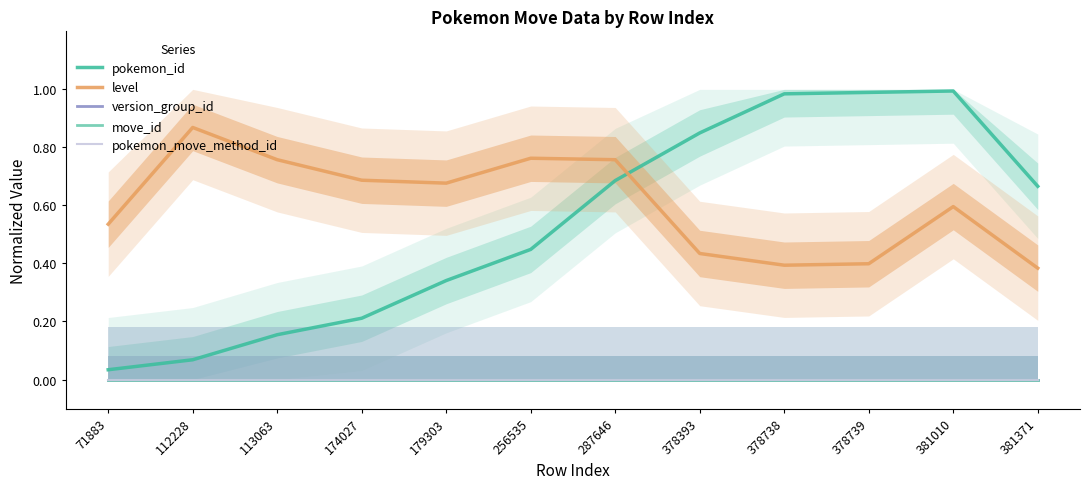

Reading left to right, list all the values displayed in this chart.

pokemon_id: 0.0	0.1	0.2	0.2	0.3	0.4	0.7	0.8	1.0	1.0	1.0	0.7
level: 0.5	0.9	0.8	0.7	0.7	0.8	0.8	0.4	0.4	0.4	0.6	0.4
version_group_id: 0.0	0.0	0.0	0.0	0.0	0.0	0.0	0.0	0.0	0.0	0.0	0.0
move_id: 0.0	0.0	0.0	0.0	0.0	0.0	0.0	0.0	0.0	0.0	0.0	0.0
pokemon_move_method_id: 0.0	0.0	0.0	0.0	0.0	0.0	0.0	0.0	0.0	0.0	0.0	0.0